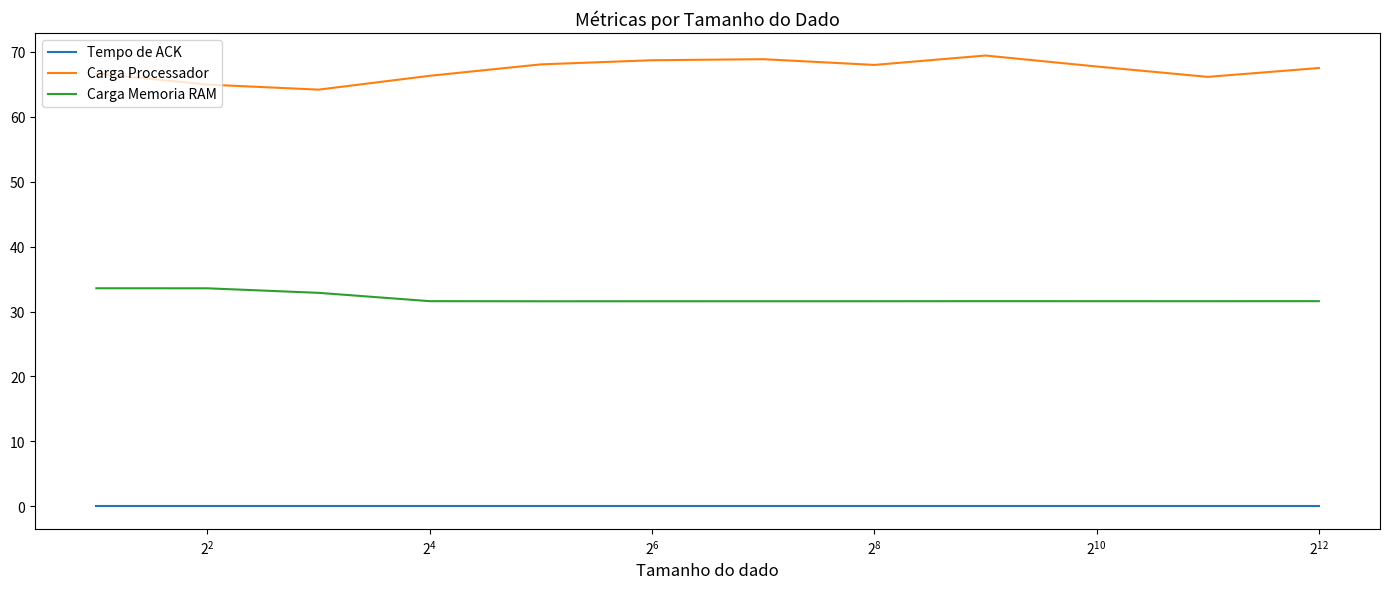

Which series has the largest range (max minus min)?

Carga Processador